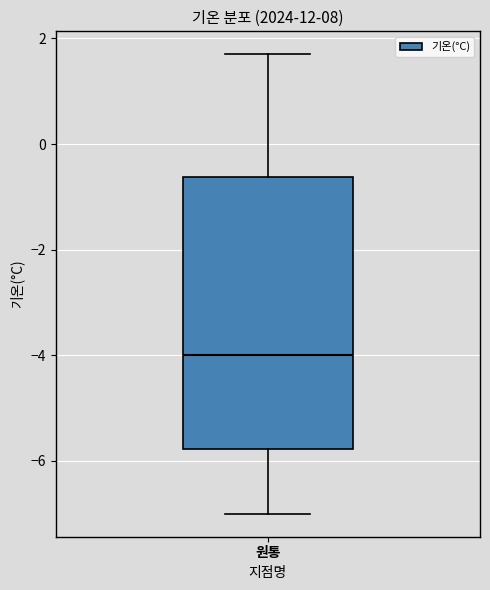

Where is the upper edge of the box for 원통 on the y-axis? The values are not printed on the chart, so give them approximately, as read against the axis.

-0.6